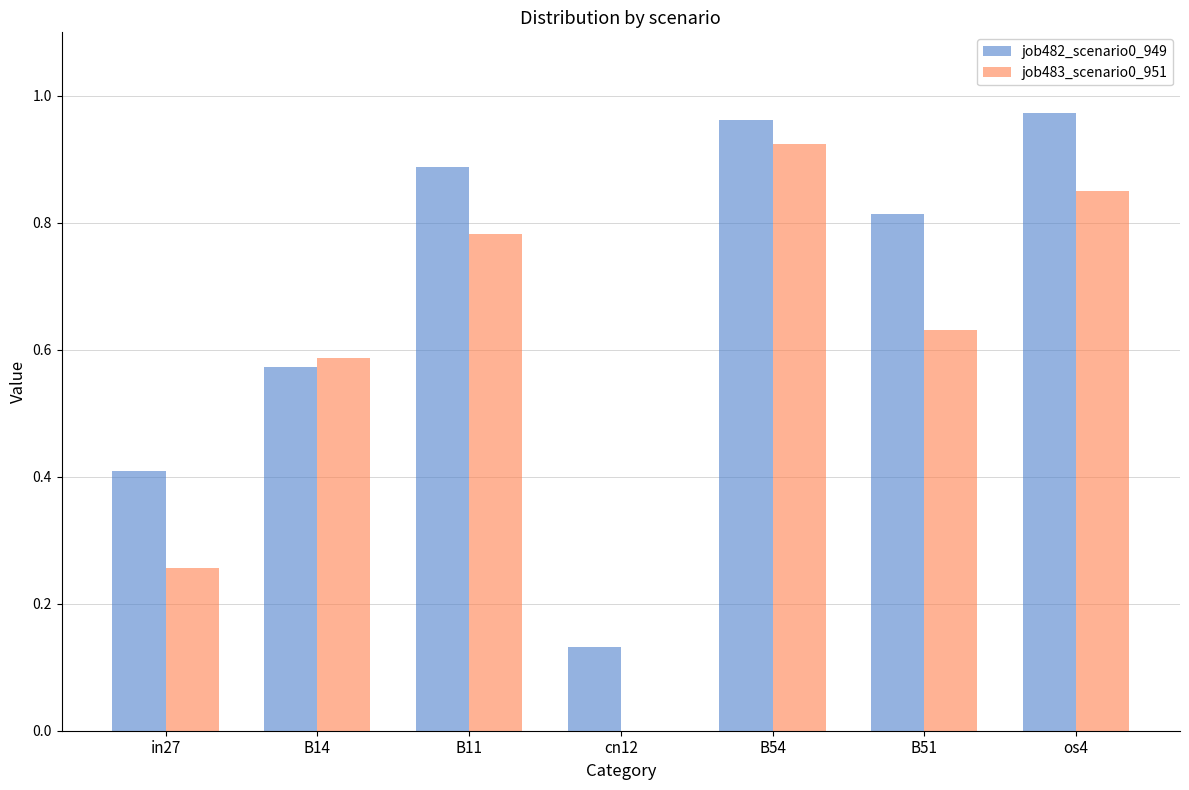

True or false: job482_scenario0_949 has a value of 0.3 at os4.

False